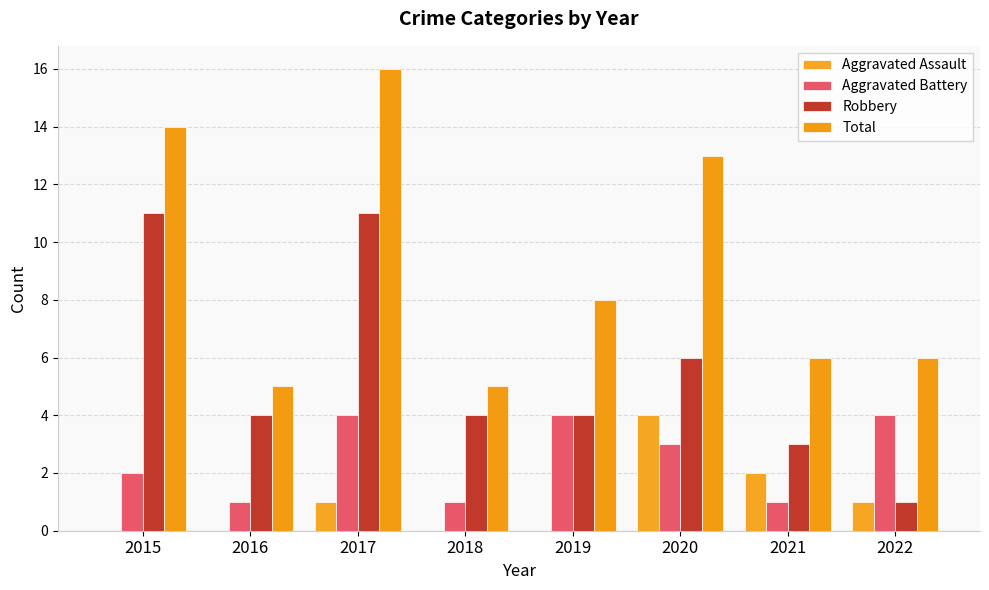

Between 2020 and 2015, which is larger?

2020